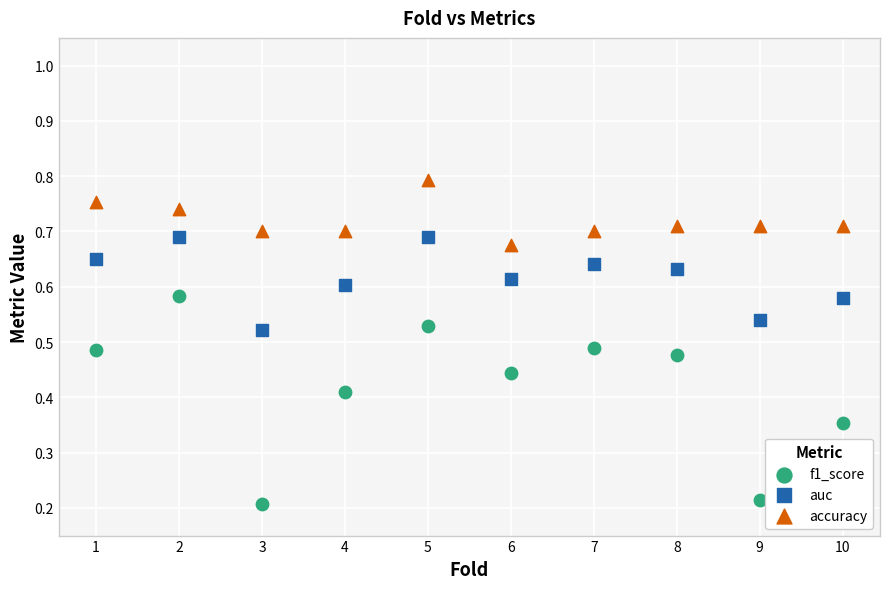

What are all the series names shown in the legend?

f1_score, auc, accuracy